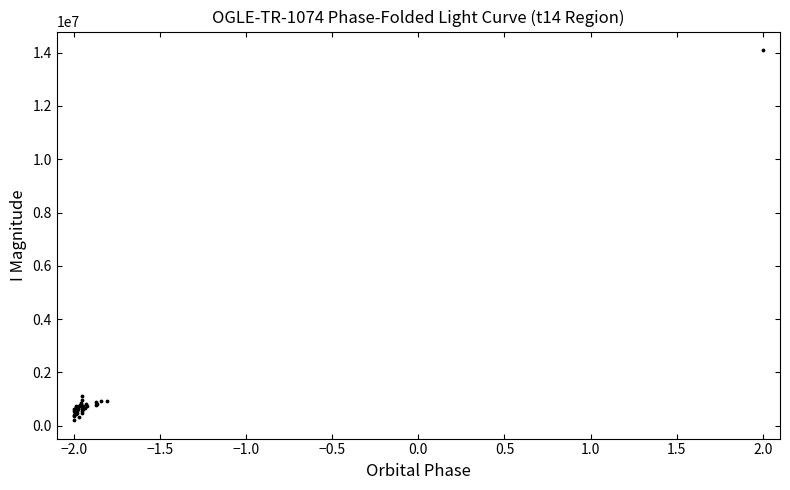

What Y value in the scatter plot is closest to 7153500?

1129000